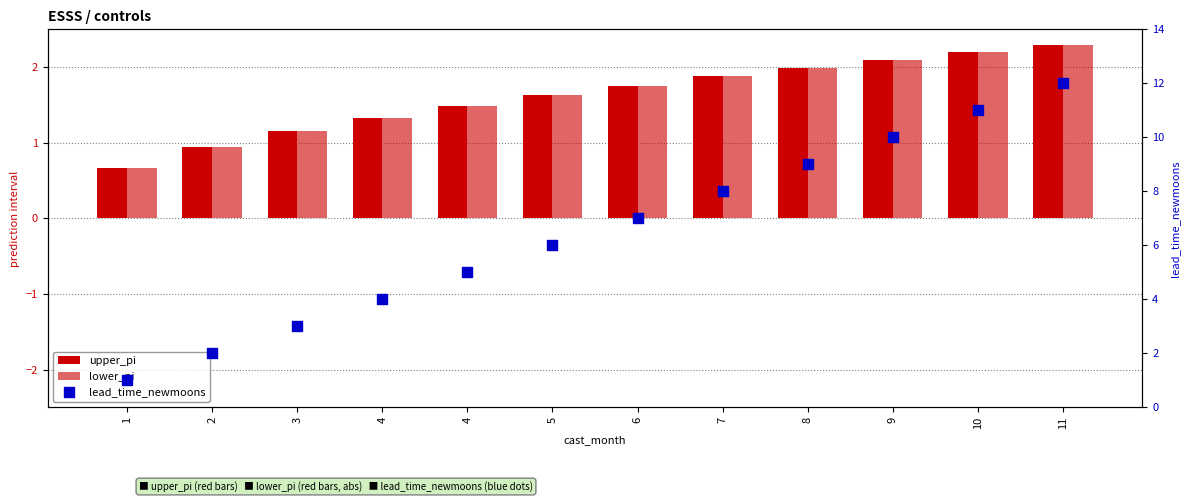

At how many categories does at least one series exceed 11?

1